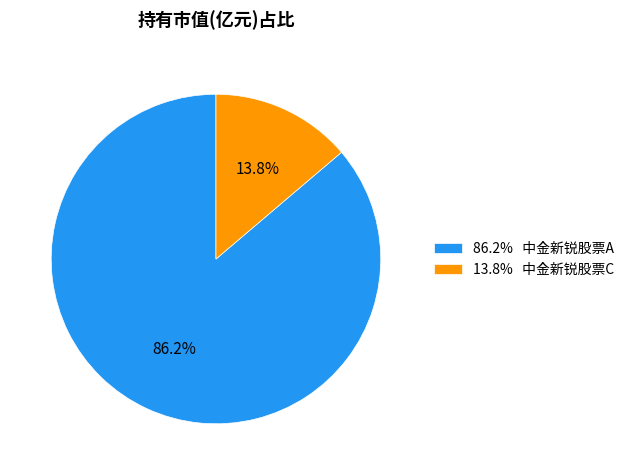

Which category accounts for the majority?

86.2% 中金新锐股票A